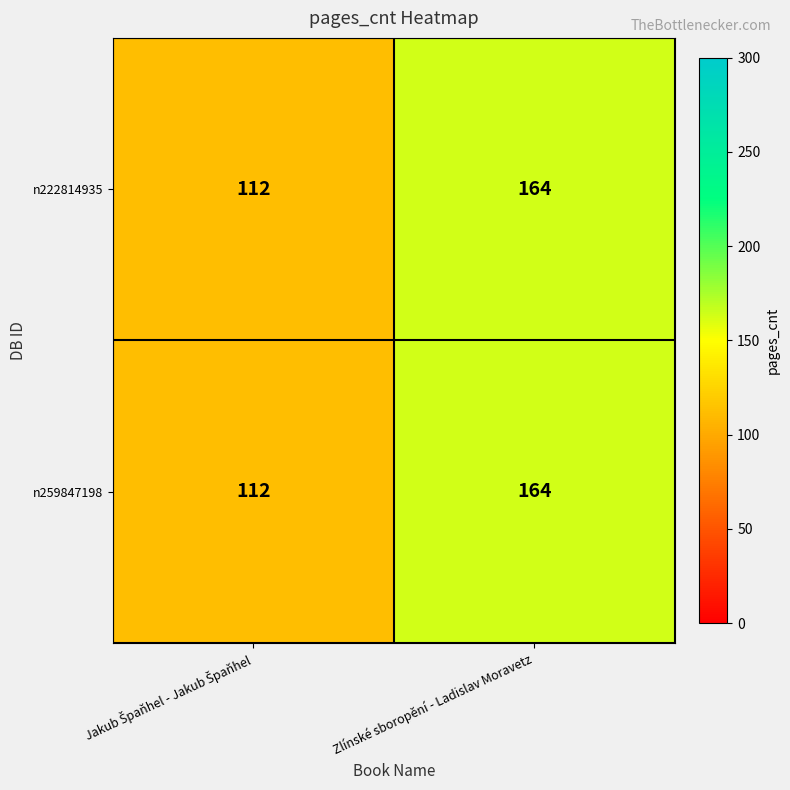

Is it true that n222814935 equals 164 at Zlínské sboropění - Ladislav Moravetz?

True